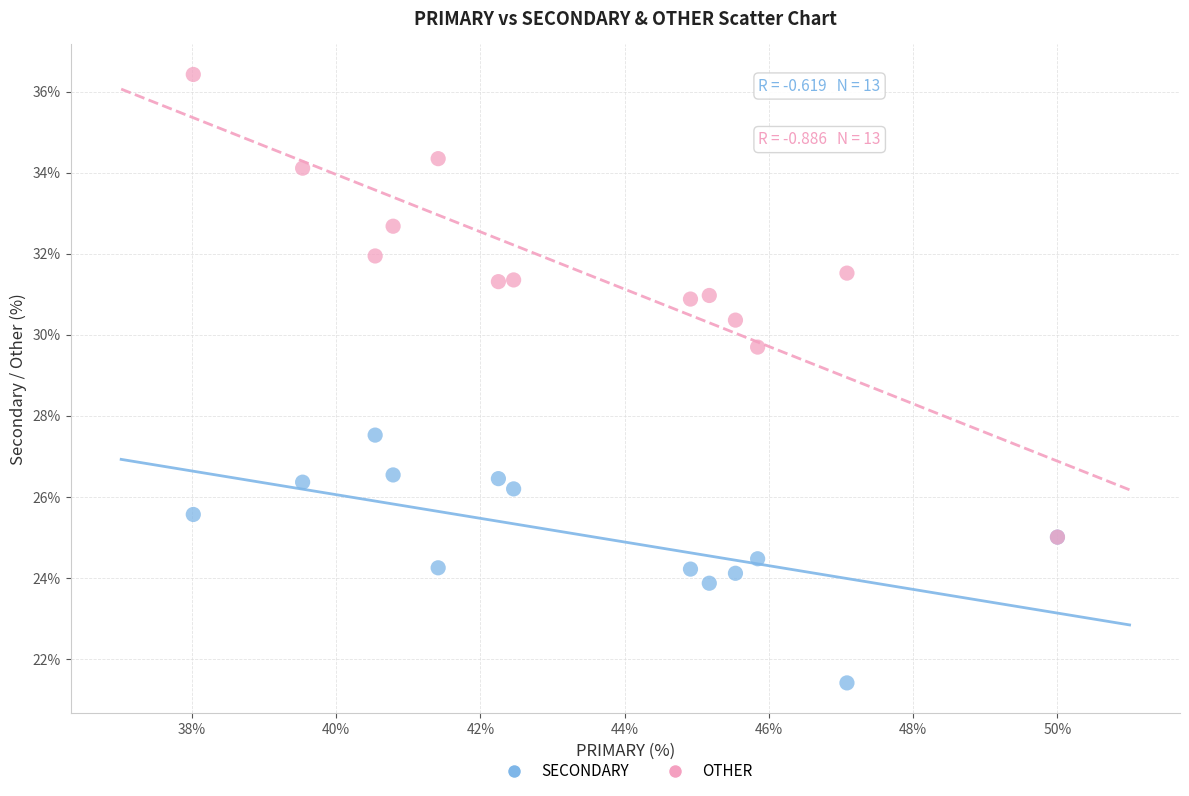

Which series contains the lowest Y value?

SECONDARY